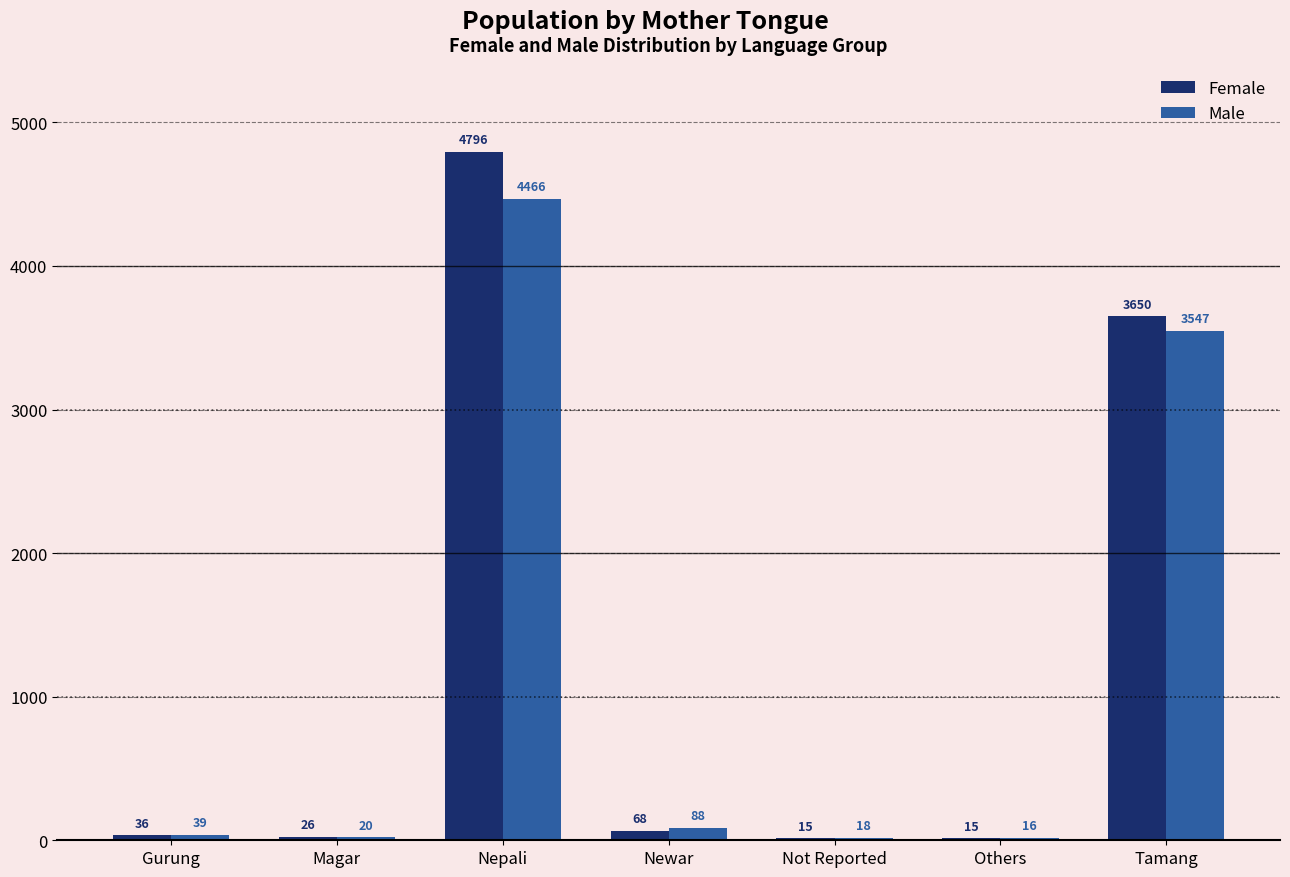

Which category has the highest value across all series?

Nepali